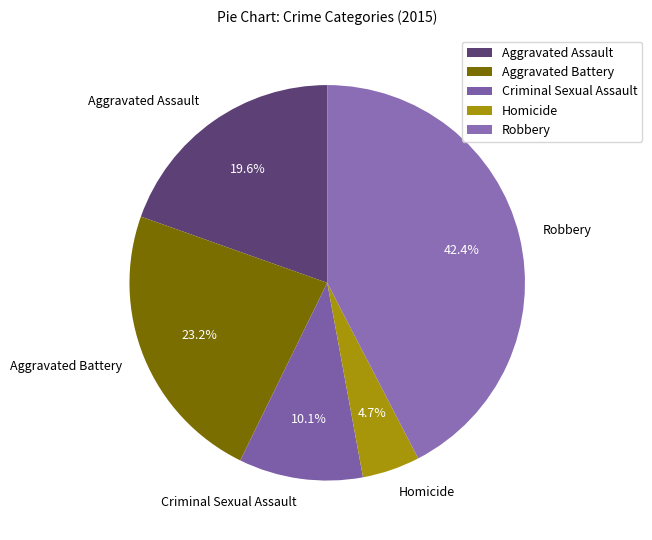

Combined, what portion of the pie is Robbery and Homicide?

47.1%